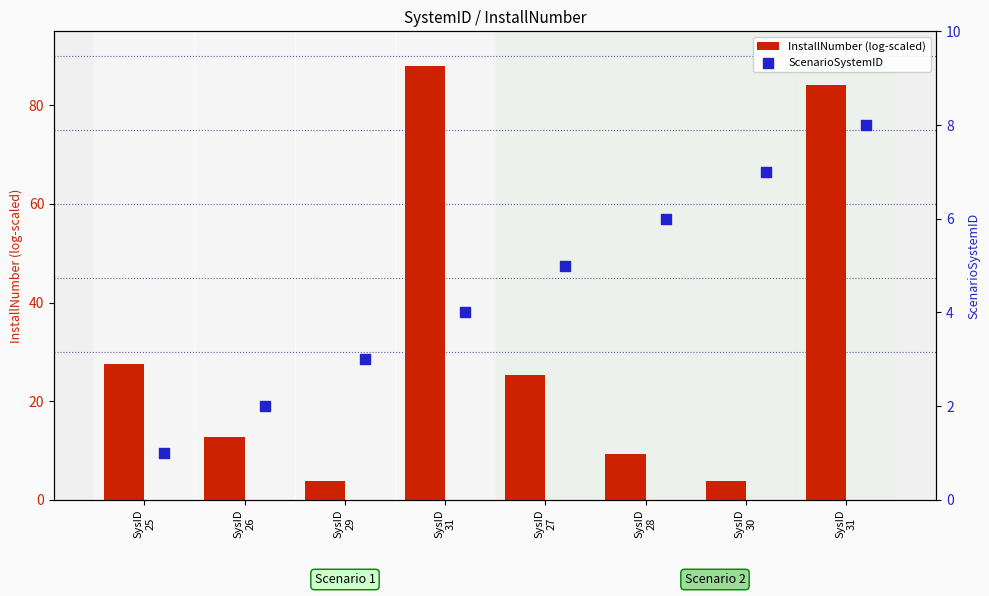

Which series has the largest total across all categories?

InstallNumber (log-scaled)